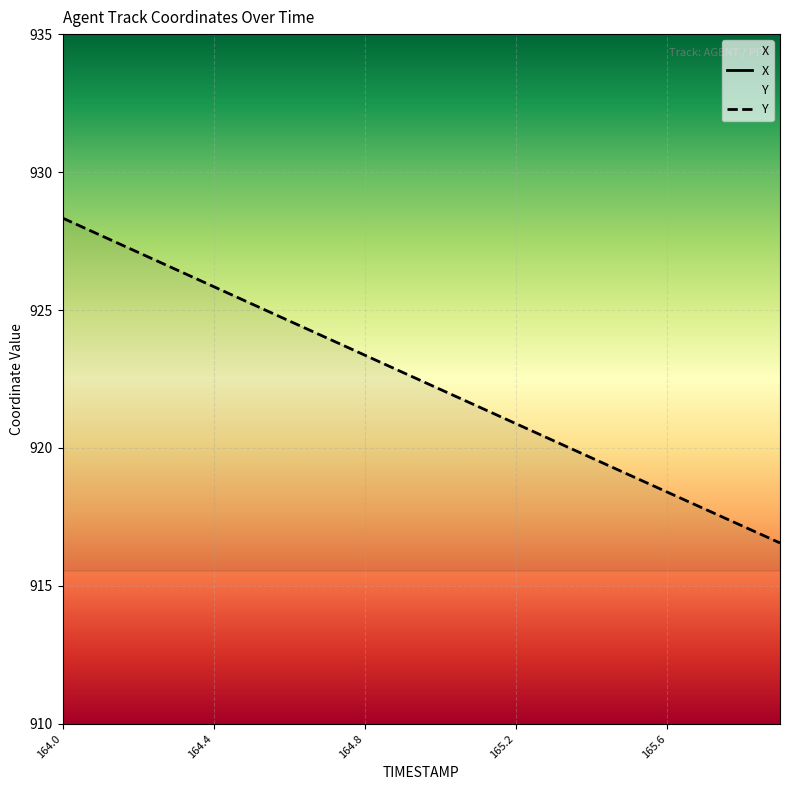

True or false: X and Y cross at least once.

False